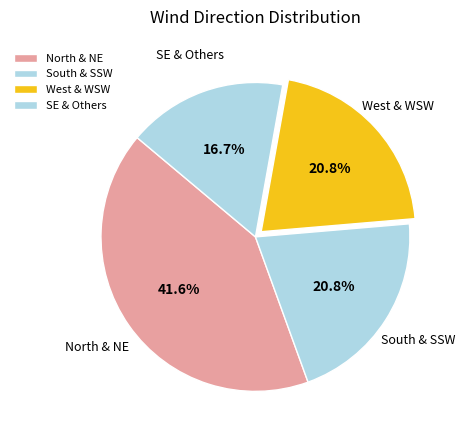

Approximately how many times larger is the value at South & SSW compared to West & WSW?

1.0